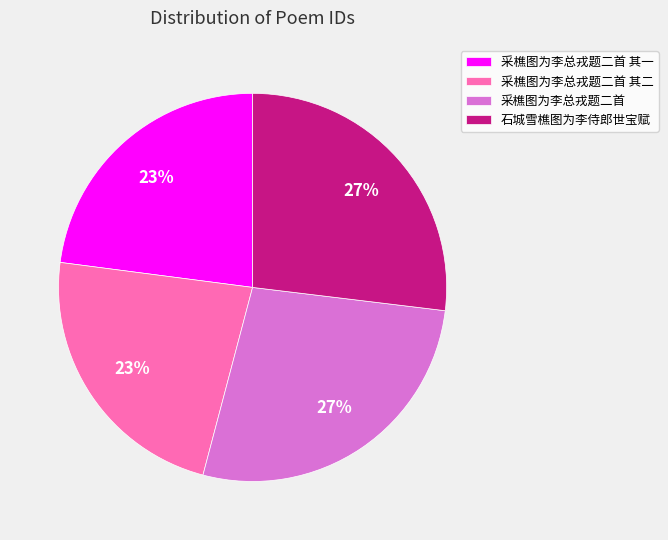

To the nearest percent, what is the difference between the 采樵图为李总戎题二首 其二 and 采樵图为李总戎题二首 slice percentages?

4%